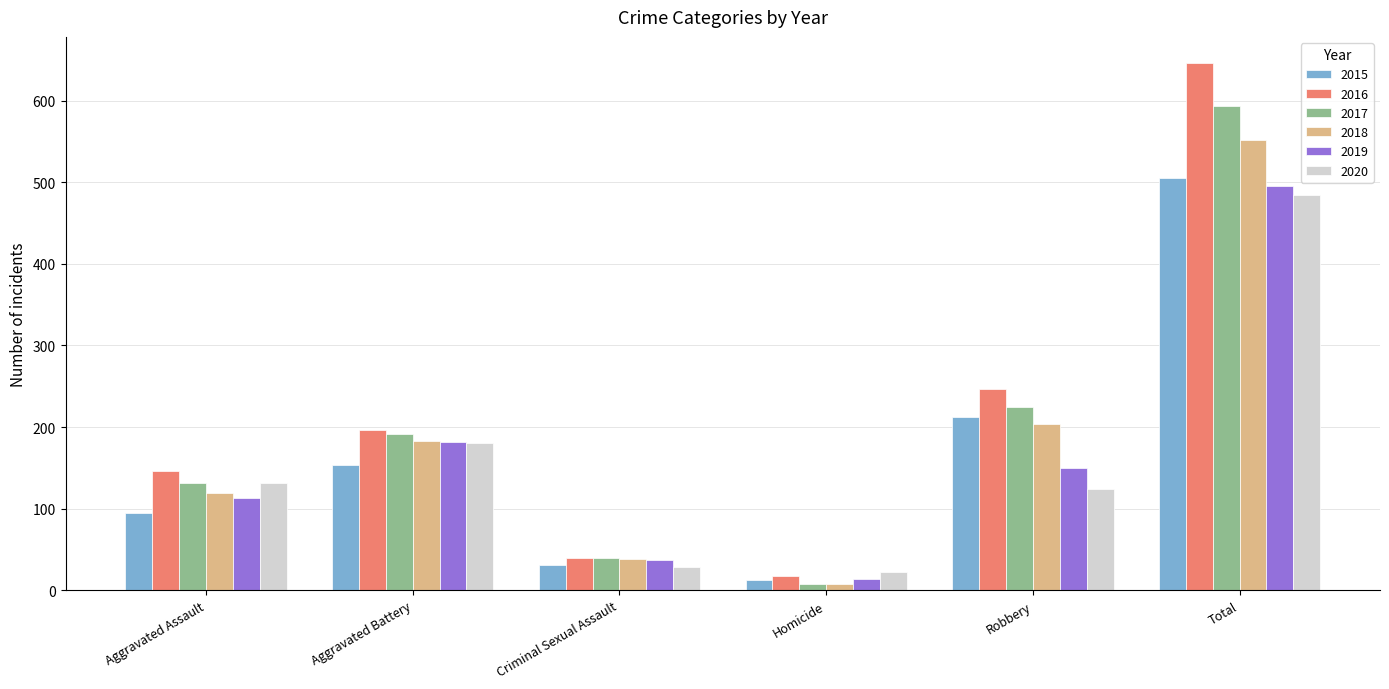

What is the difference between the highest and lowest values at Aggravated Battery?

42